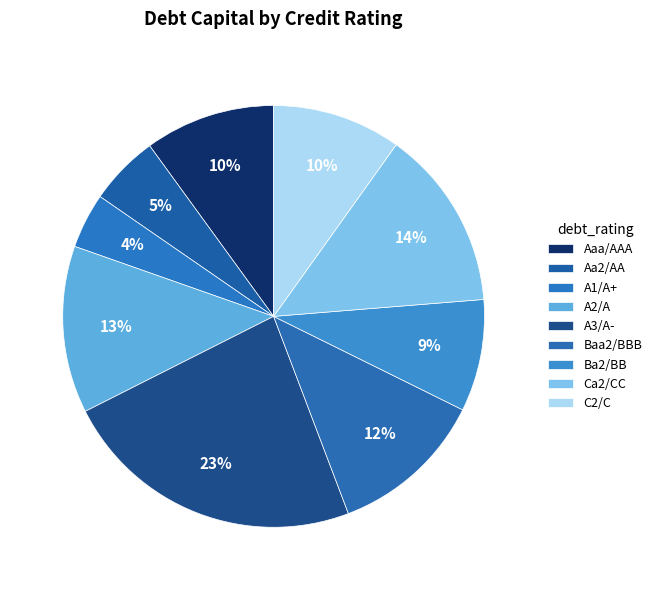

How many slices are in this pie chart?

9